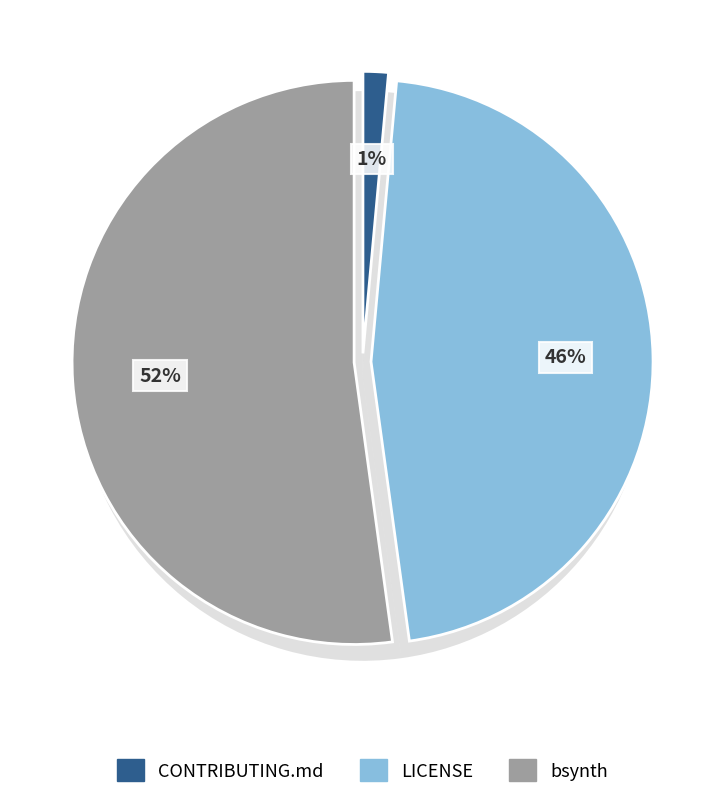

To the nearest percent, what is the difference between the CONTRIBUTING.md and bsynth slice percentages?

51%